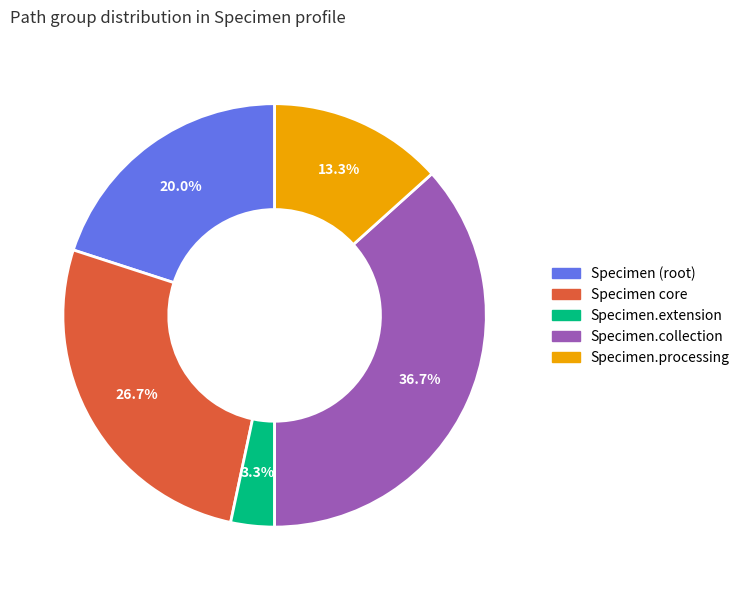

Rank the categories by value from highest to lowest.

Specimen.collection, Specimen core, Specimen (root), Specimen.processing, Specimen.extension